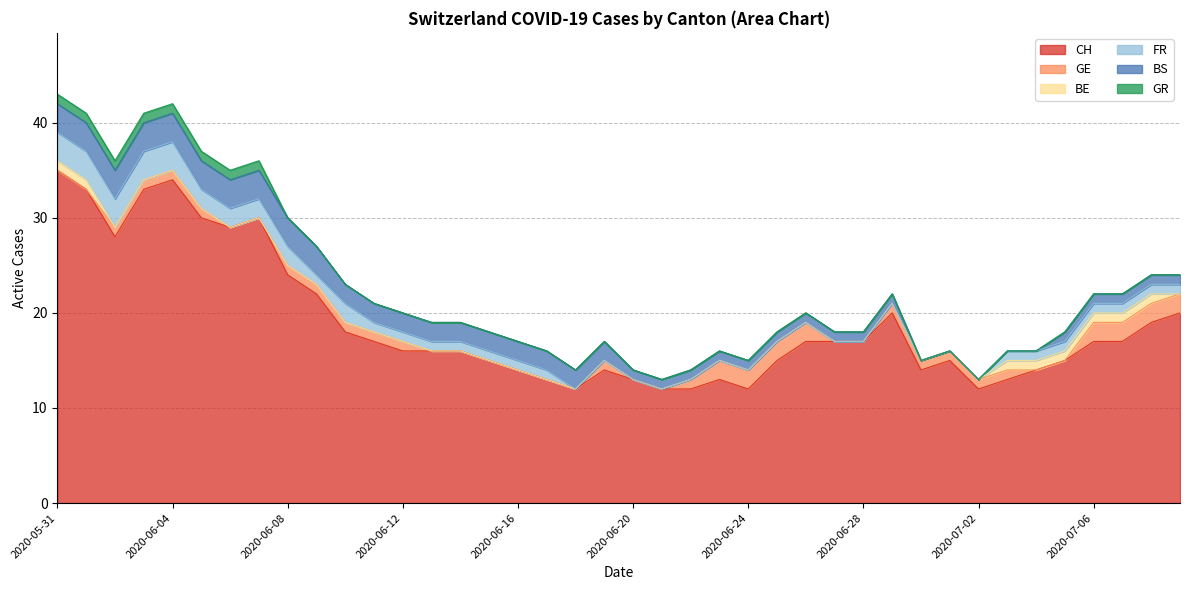

Where does the FR series first go above 1?

2020-05-31